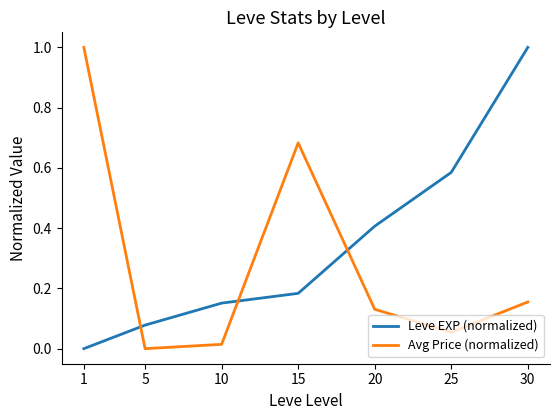

True or false: Avg Price (normalized) and Leve EXP (normalized) cross at least once.

True